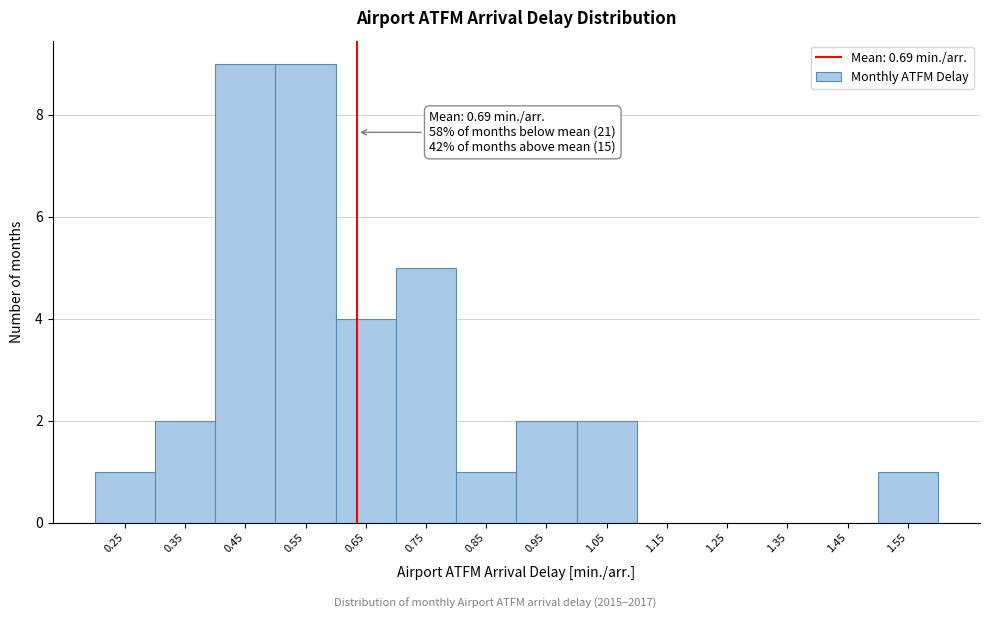

Reading left to right, what are all the values shown in this chart?

0.25=1	0.35=2	0.45=9	0.55=9	0.65=4	0.75=5	0.85=1	0.95=2	1.05=2	1.15=0	1.25=0	1.35=0	1.45=0	1.55=1